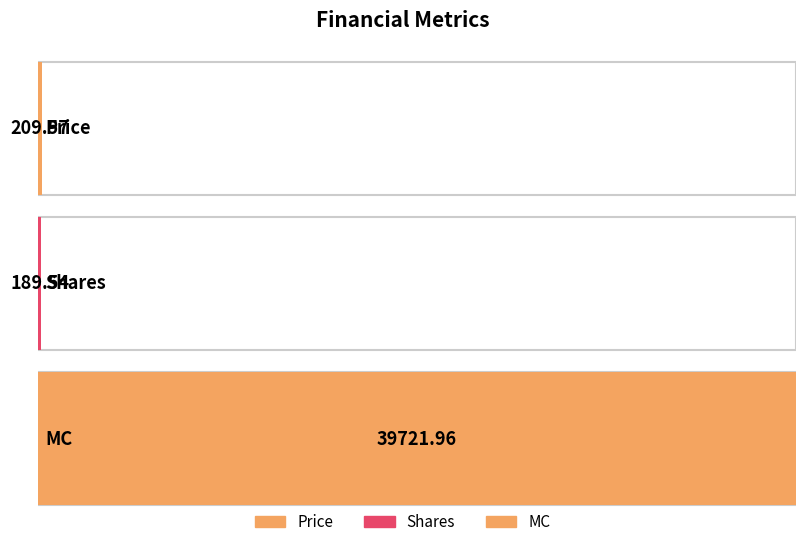

Which has a higher value, MC or Price?

MC